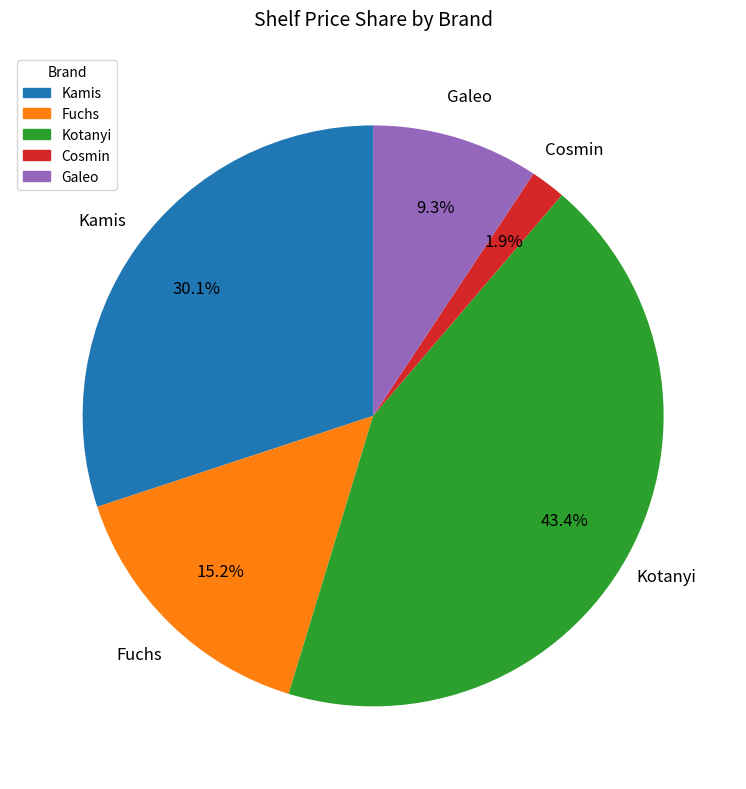

Is the sum of Cosmin and Fuchs greater than half?

No